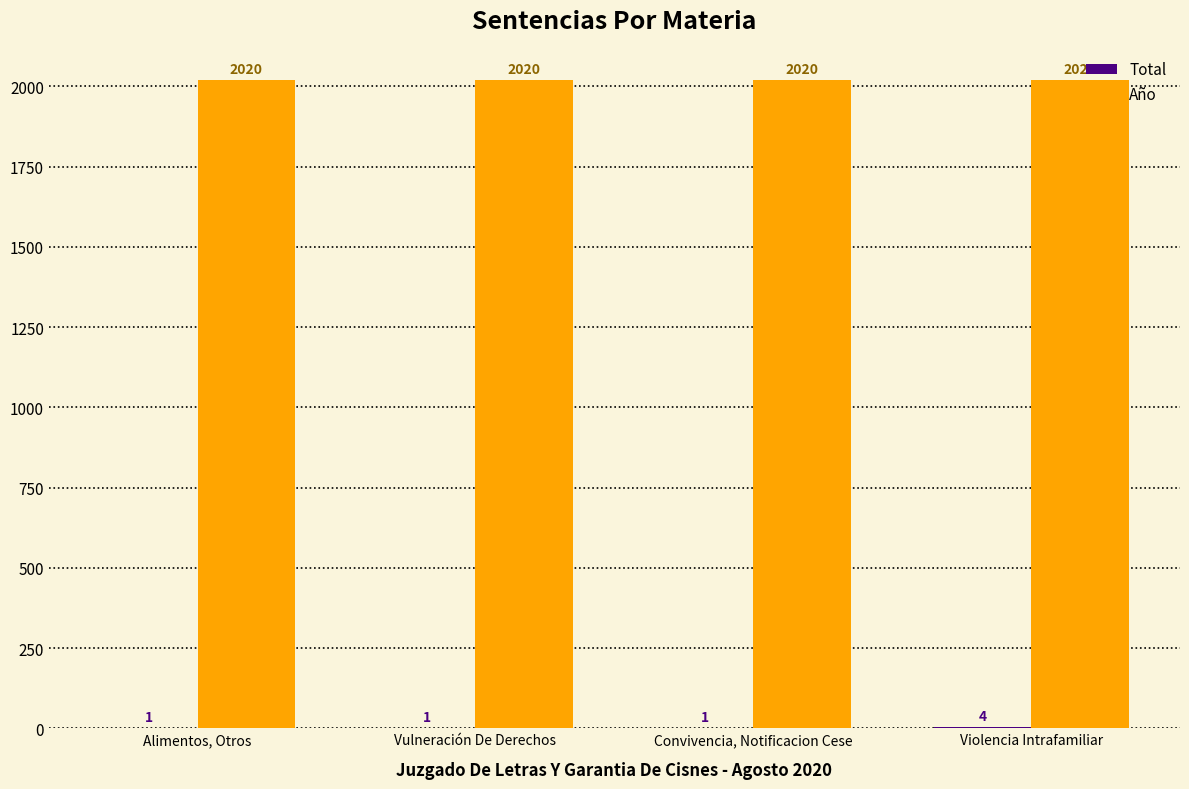

What is the maximum value shown in the chart?

2020